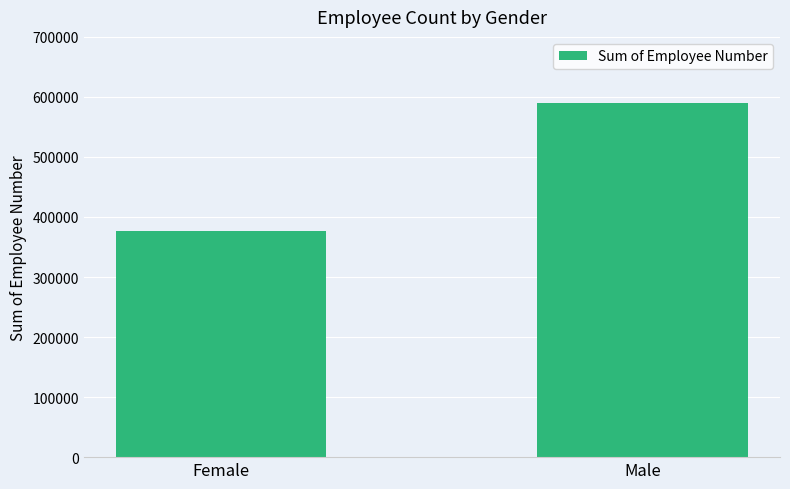

What is the maximum value shown in the chart?

590408